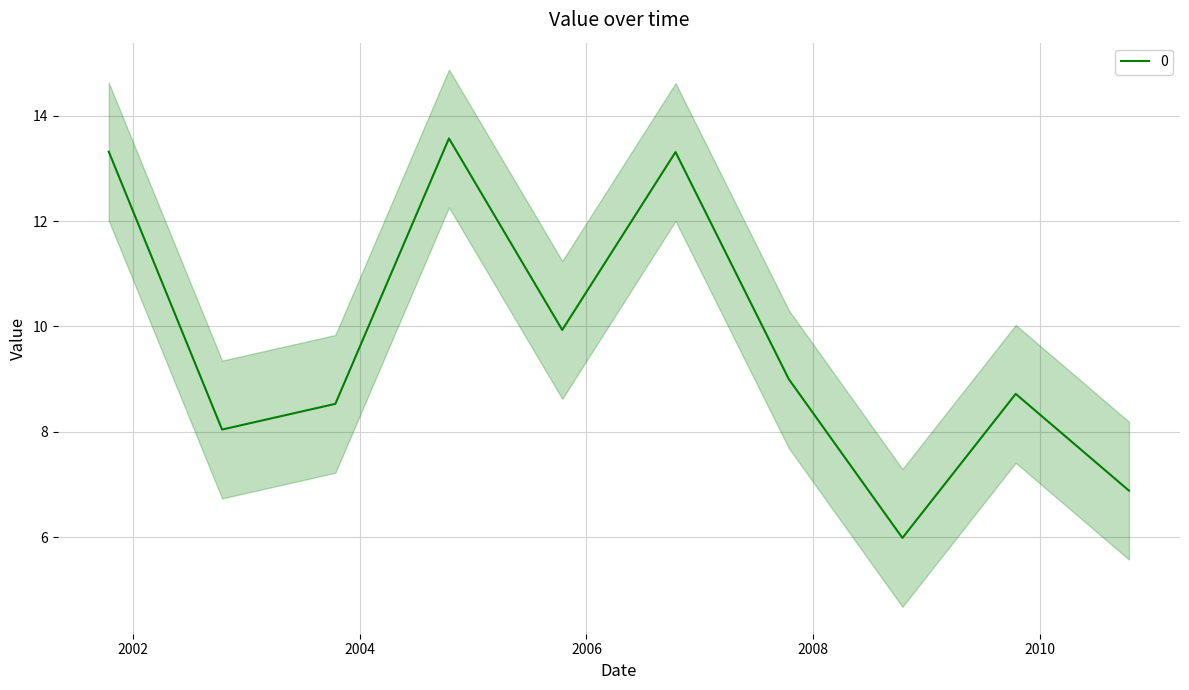

List the labels in order of value, largest first.

2004-10-15, 2001-10-15, 2006-10-15, 2005-10-15, 2007-10-15, 2009-10-15, 2003-10-15, 2002-10-15, 2010-10-15, 2008-10-15